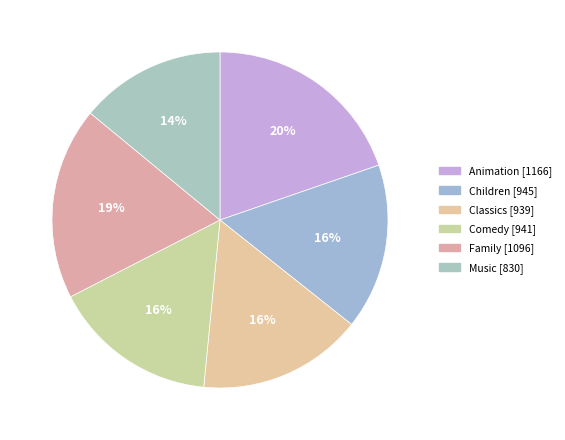

How many slices are in this pie chart?

6